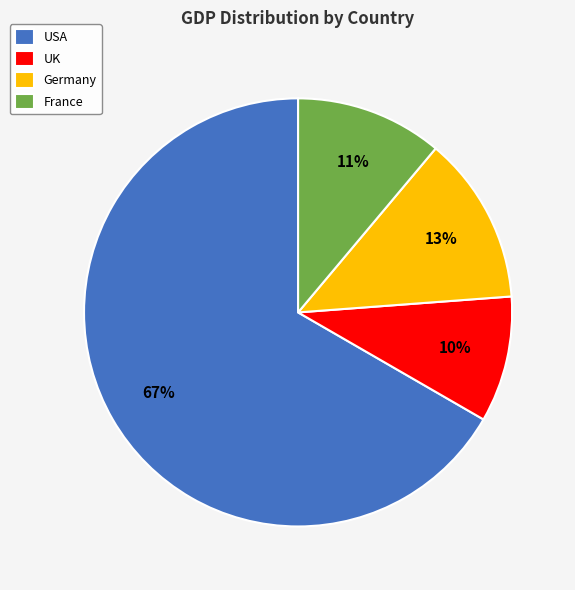

Count the number of slices in the pie.

4